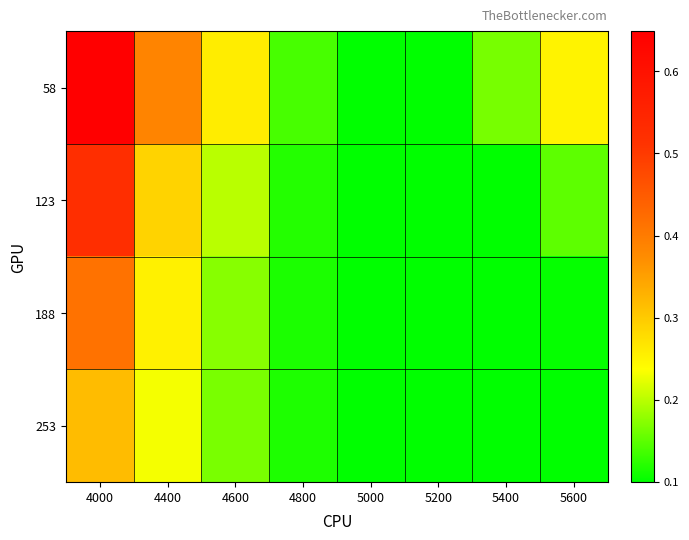

At which category is the sum across all series the highest?

4000